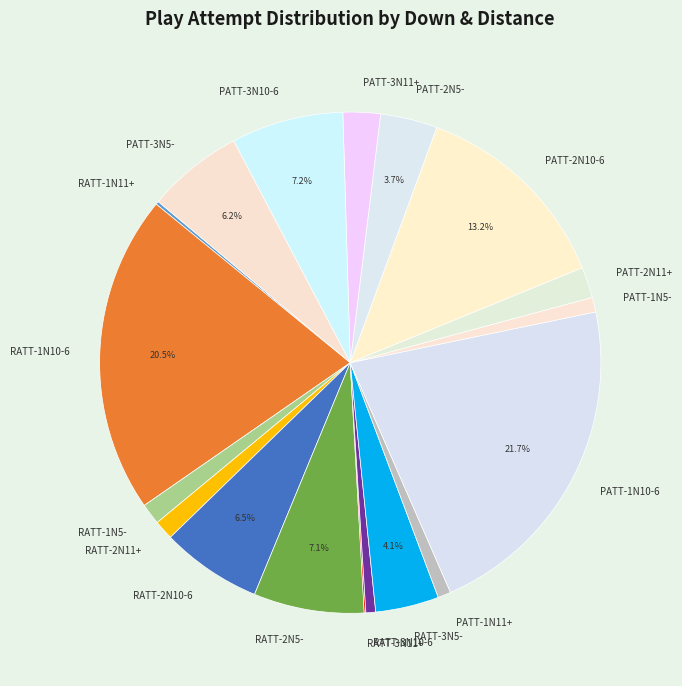

What percentage is the RATT-1N5- slice, to the nearest percent?

1%